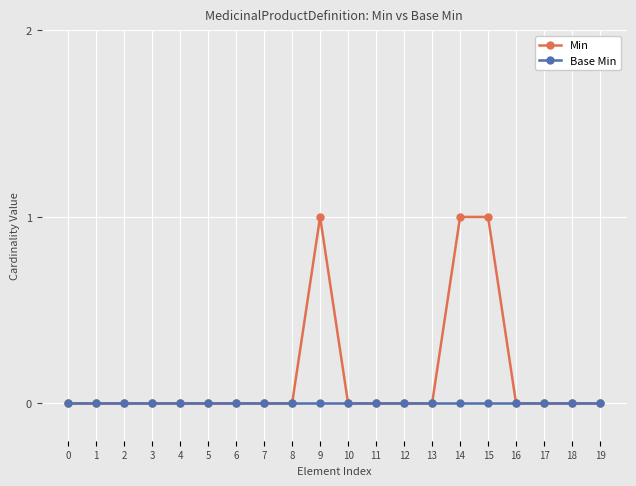

The Base Min series shows 0 at 8. True or false?

True